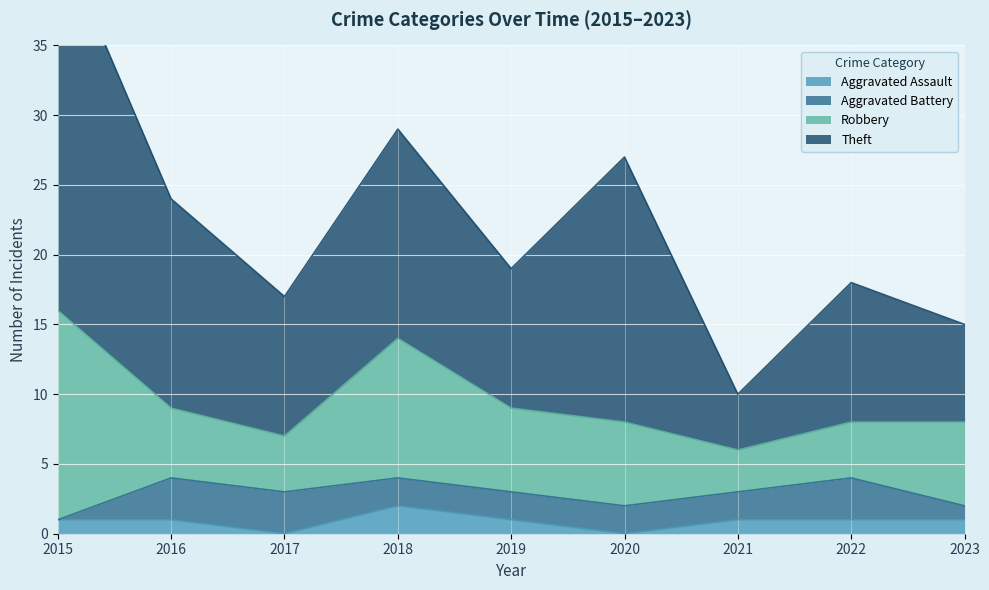

Reading left to right, what are all the values shown in this chart?

Aggravated Assault: 1	1	0	2	1	0	1	1	1
Aggravated Battery: 0	3	3	2	2	2	2	3	1
Robbery: 15	5	4	10	6	6	3	4	6
Theft: 27	15	10	15	10	19	4	10	7